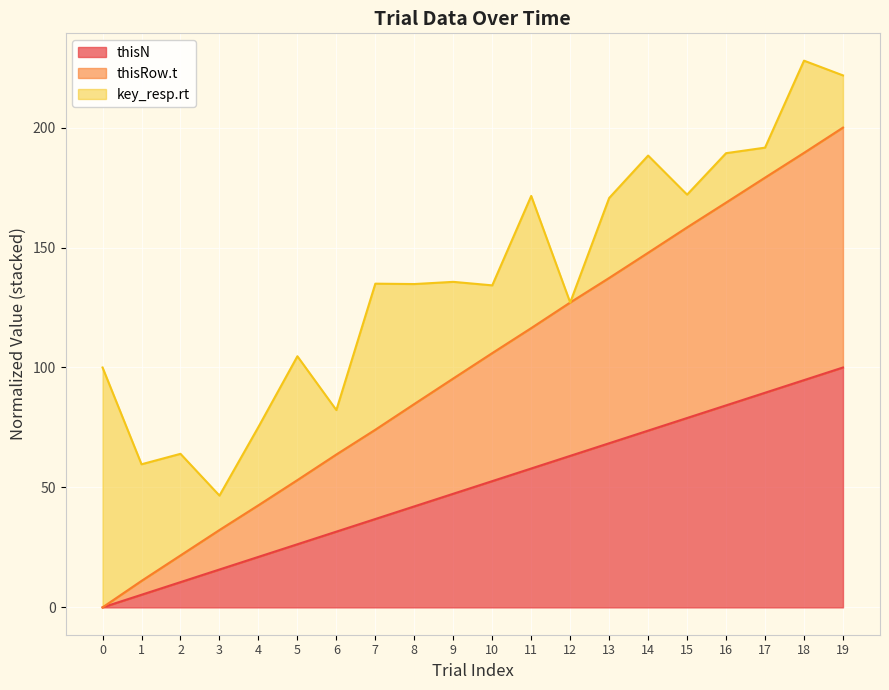

What are all the series names shown in the legend?

thisN, thisRow.t, key_resp.rt